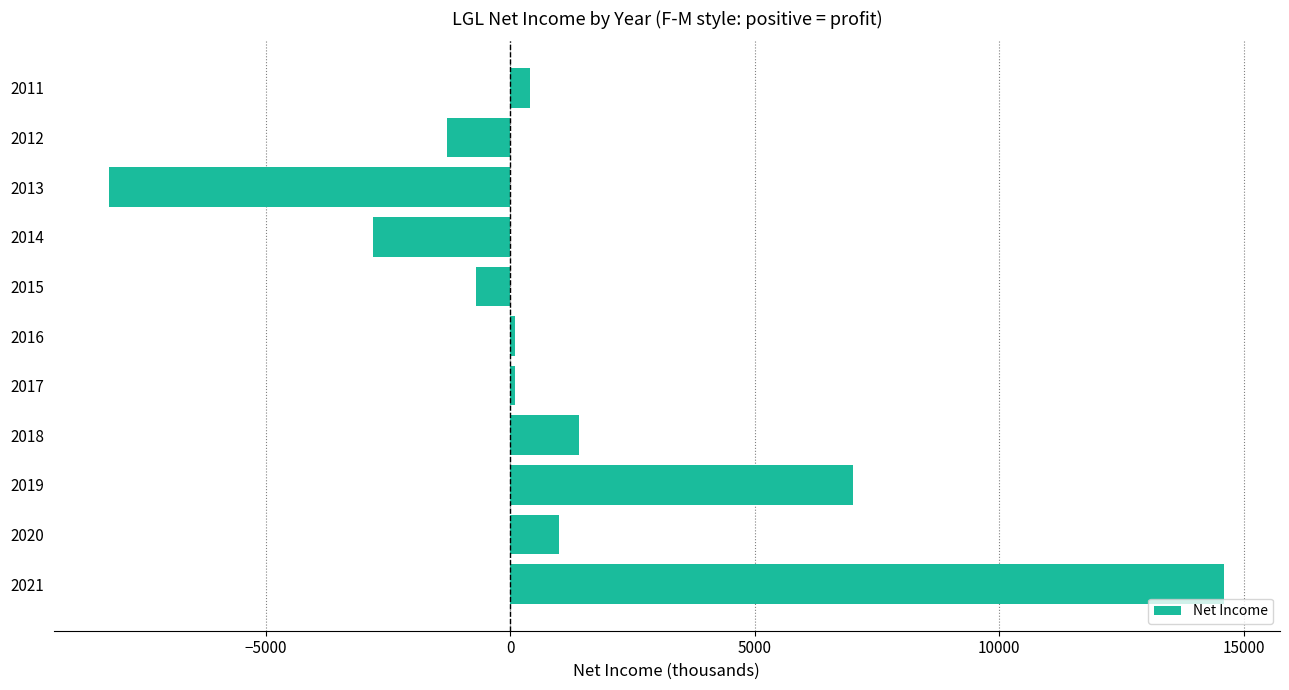

The chart shows a value of -1300 at 2012. True or false?

True